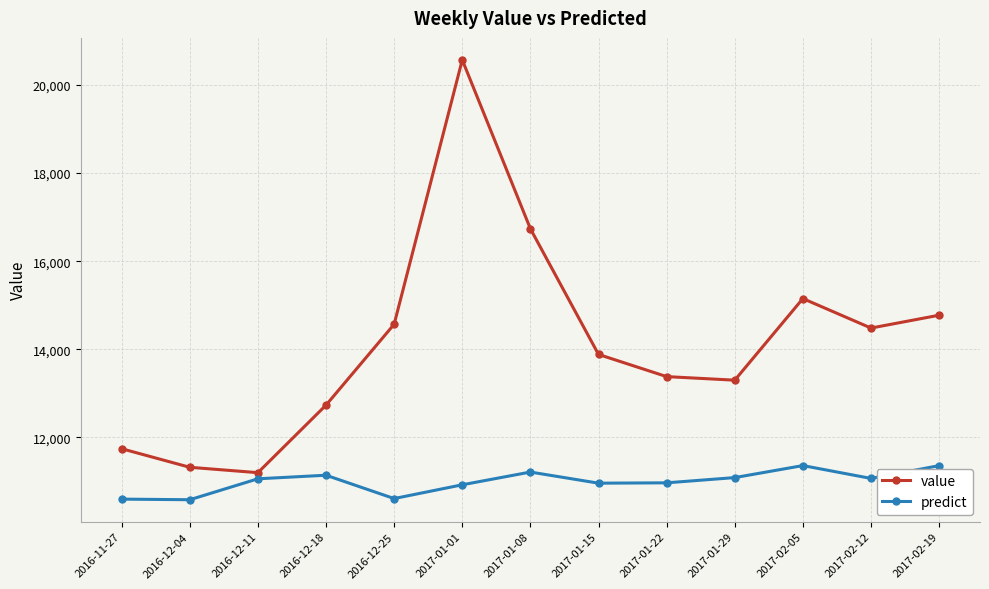

At how many categories does at least one series exceed 14062?

6